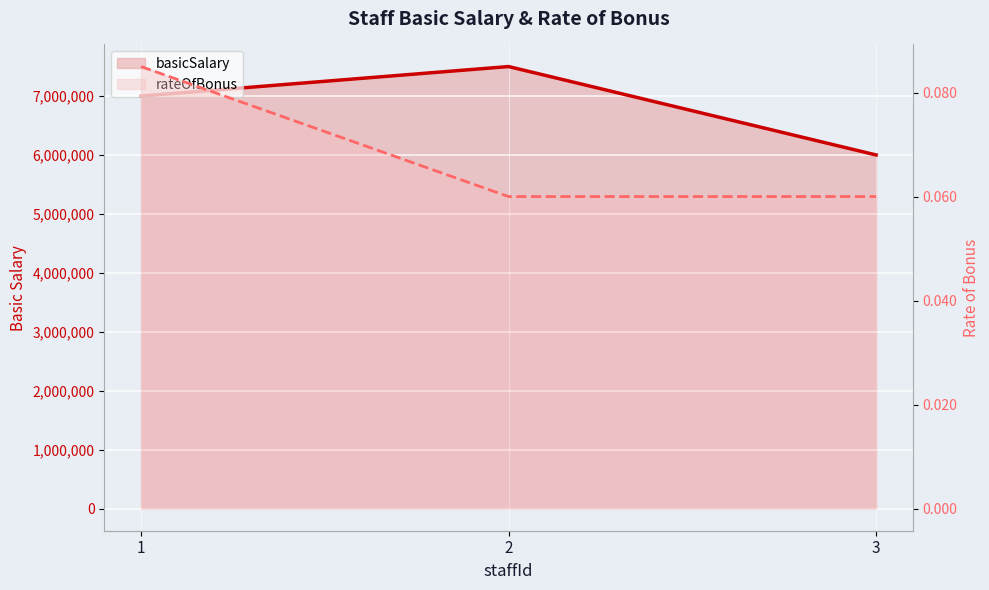

Between 2 and 3, which series saw the biggest shift?

basicSalary